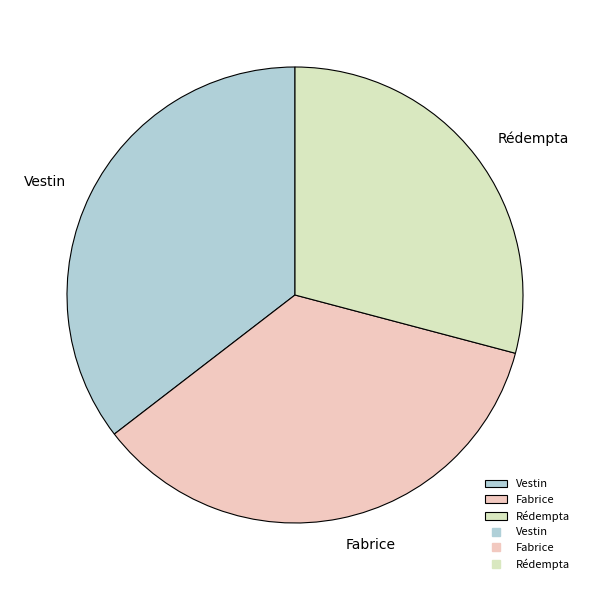

Do Rédempta and Fabrice together represent more than half of the pie?

Yes